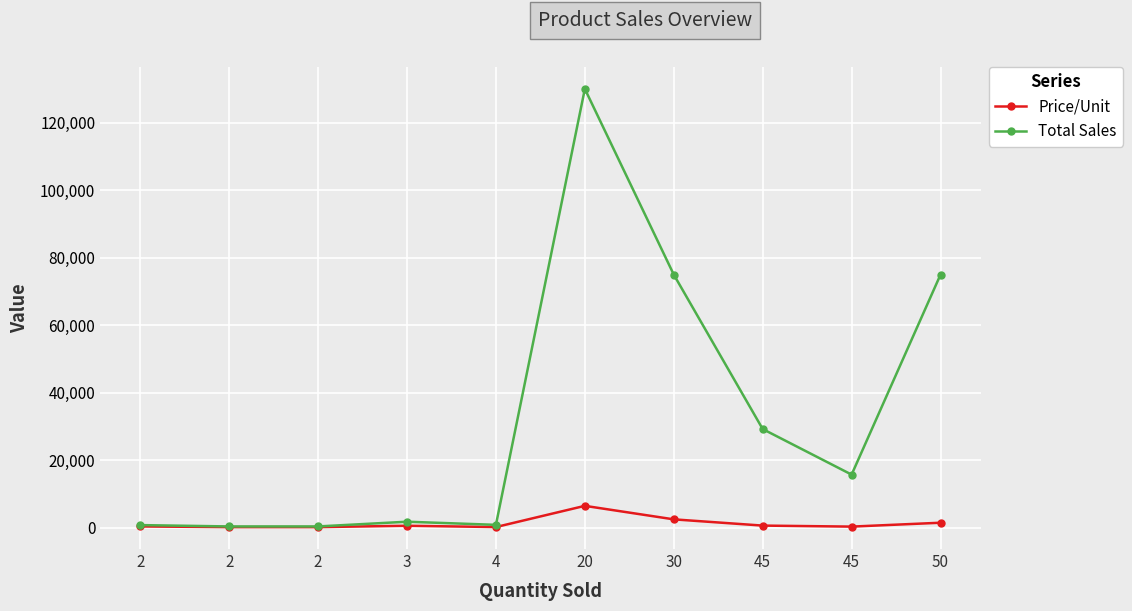

Which series has the largest total across all categories?

Total Sales